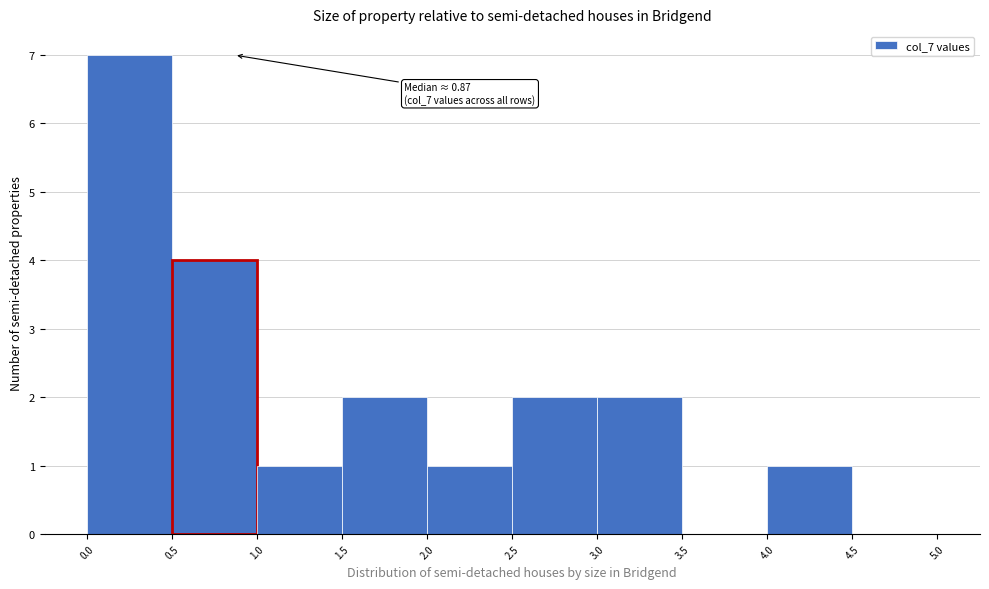

Over which range of the x-axis is the bar tallest?

0.0 to 0.5